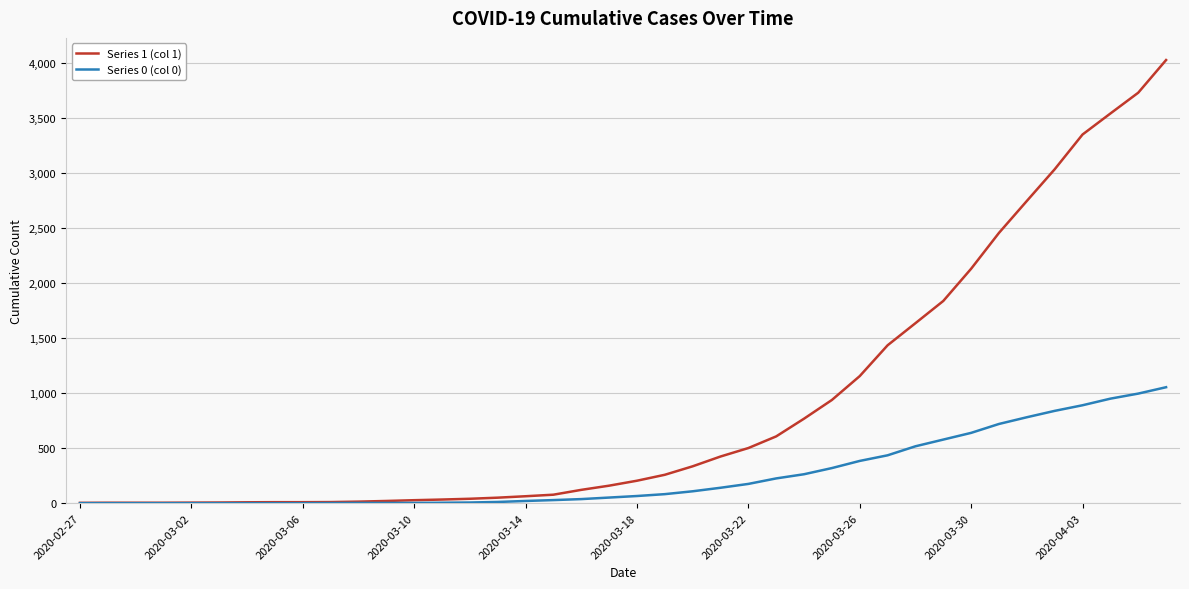

Which series has the largest total across all categories?

Series 1 (col 1)